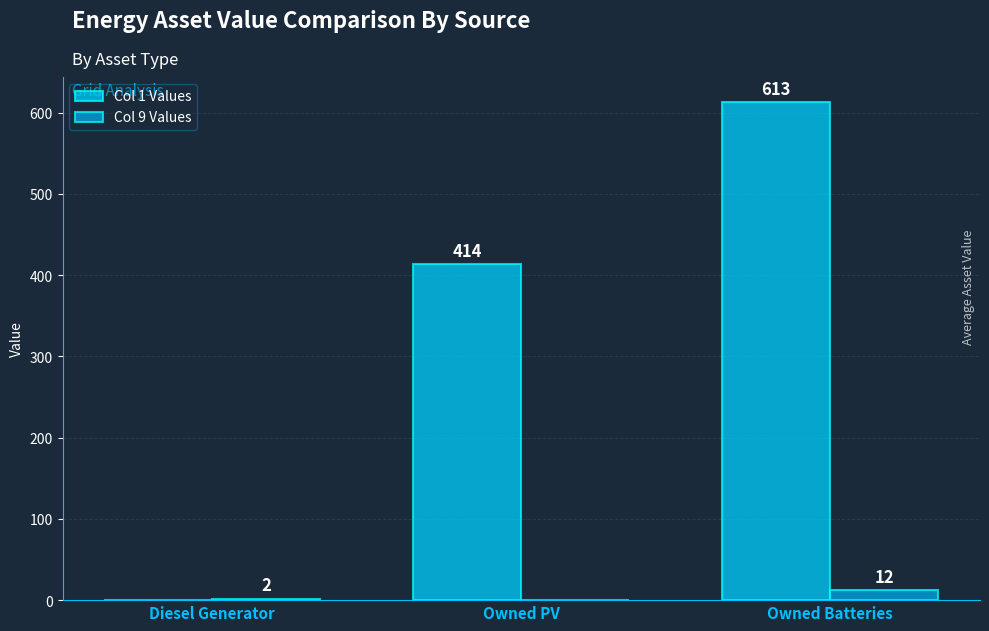

What is the sum of the Col 1 Values values at Owned PV and Diesel Generator?

414